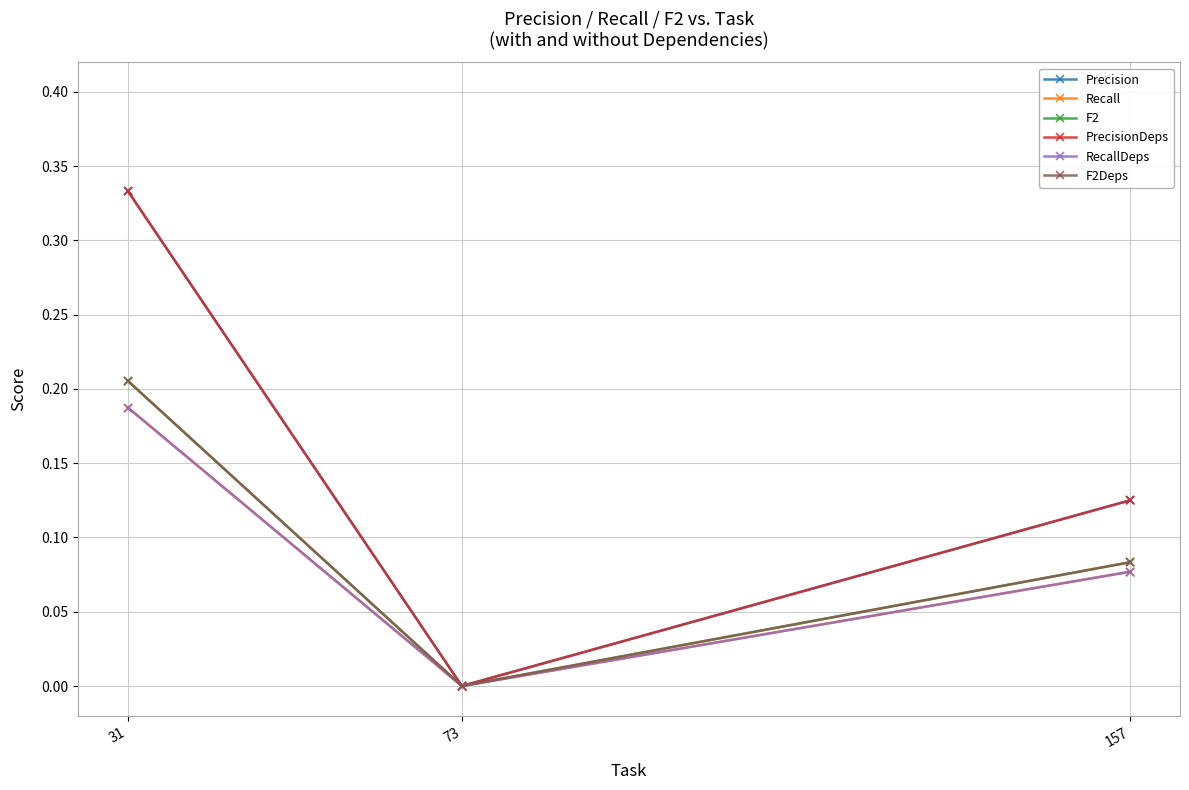

Does the chart have visible grid lines?

Yes